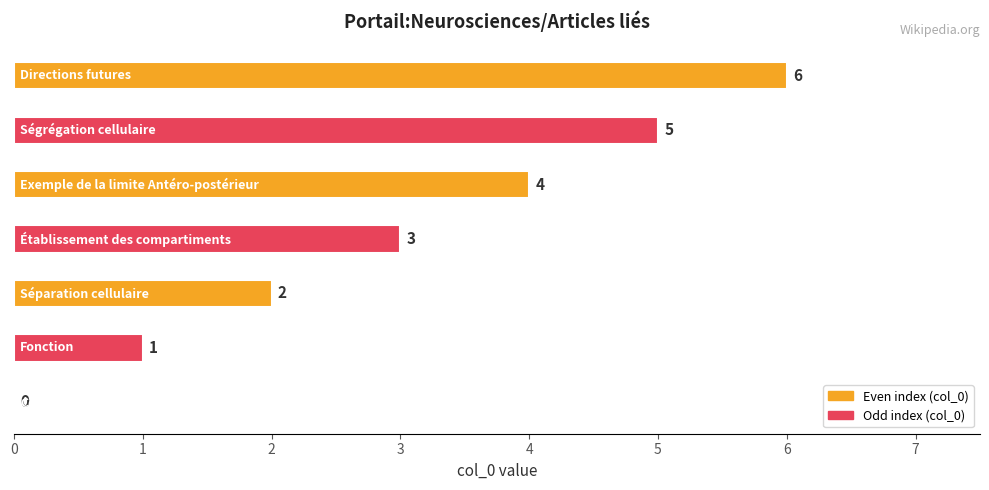

What is the greatest value displayed?

6